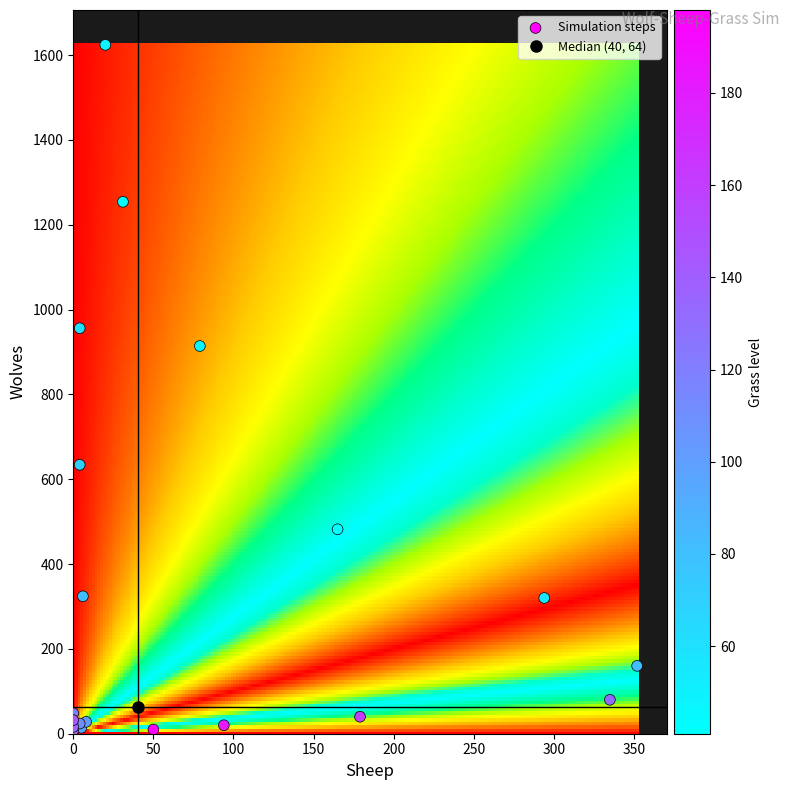

What Y value in the scatter plot is closest to 816?

914